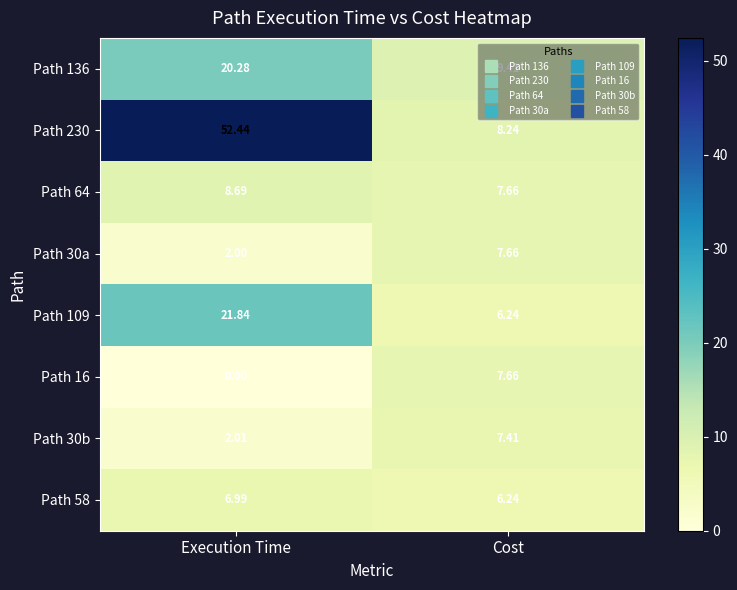

List the labels in order of Path 109 value, largest first.

Execution Time, Cost